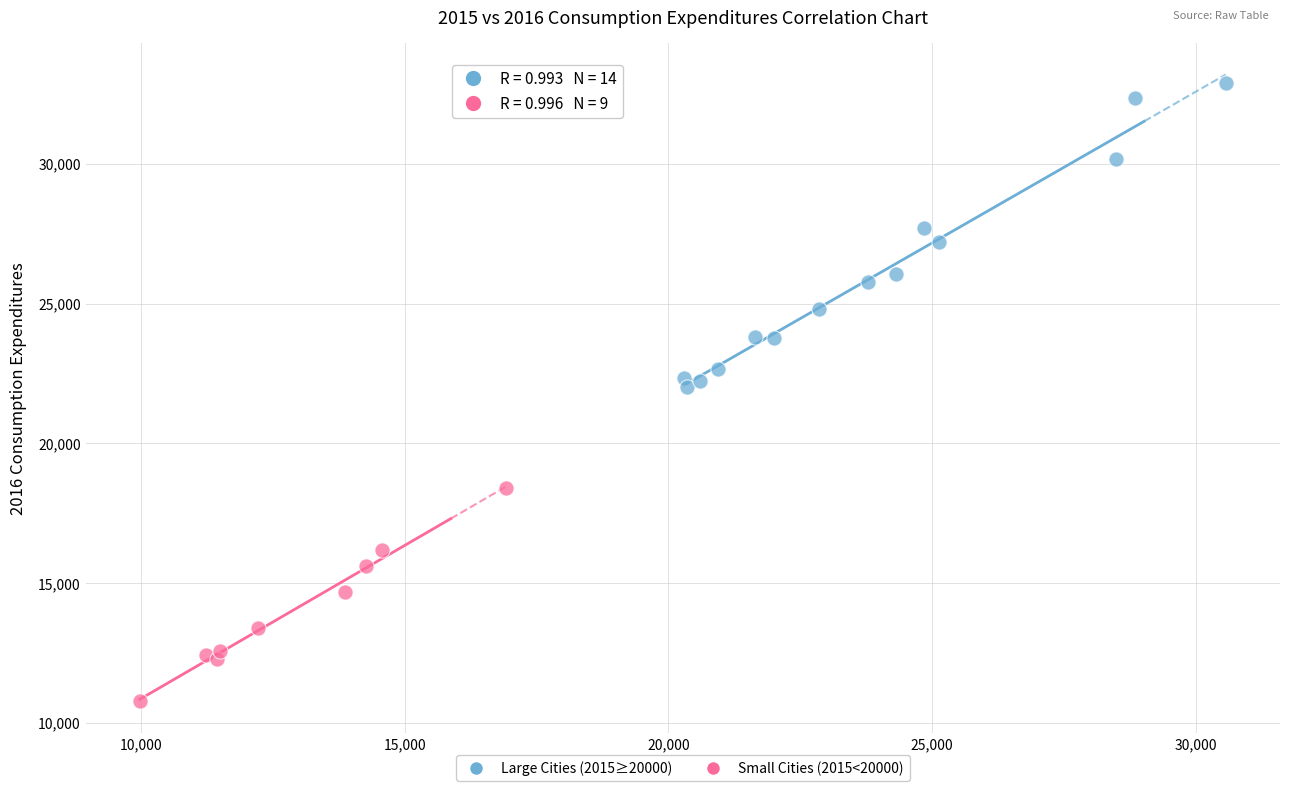

Which series contains the lowest Y value?

Small Cities (2015<20000)